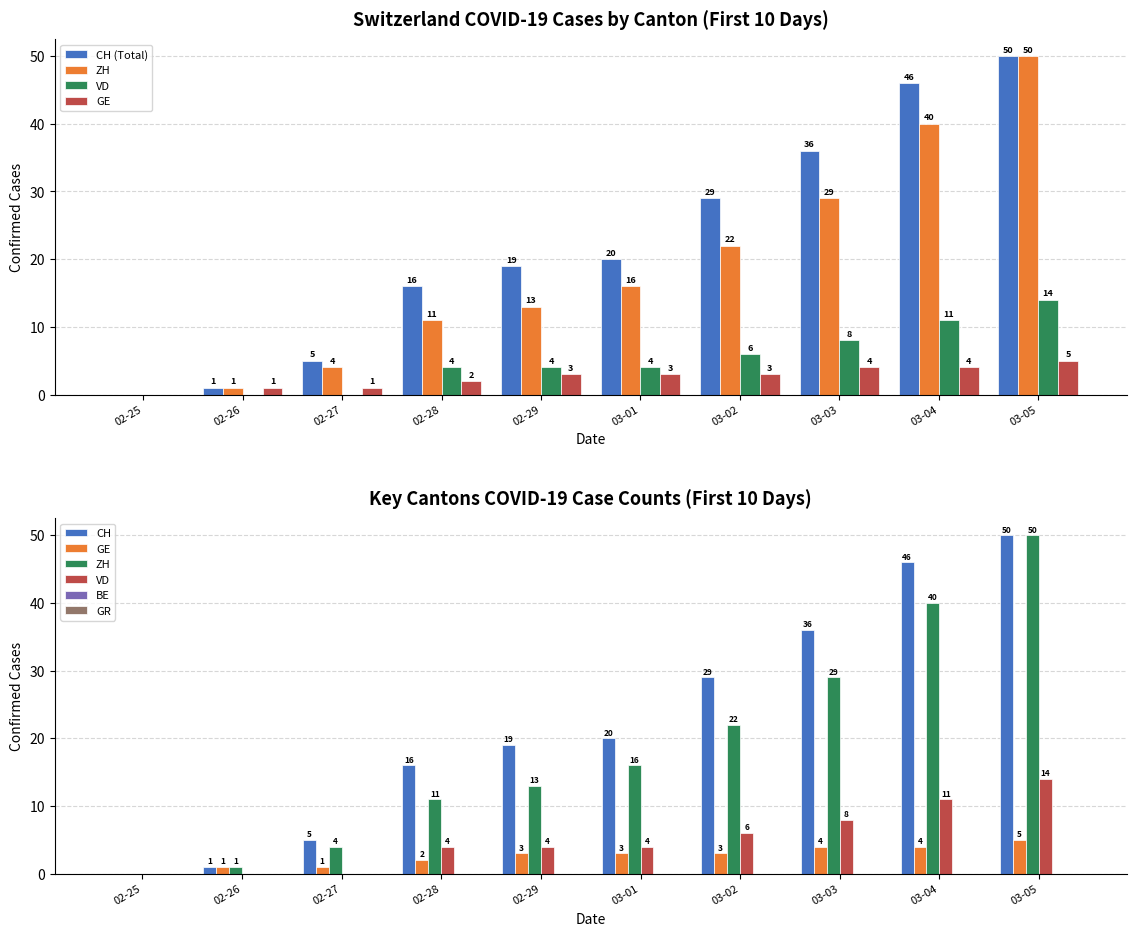

At 02-26, list the series in order from largest to smallest.

CH, GE, ZH, VD